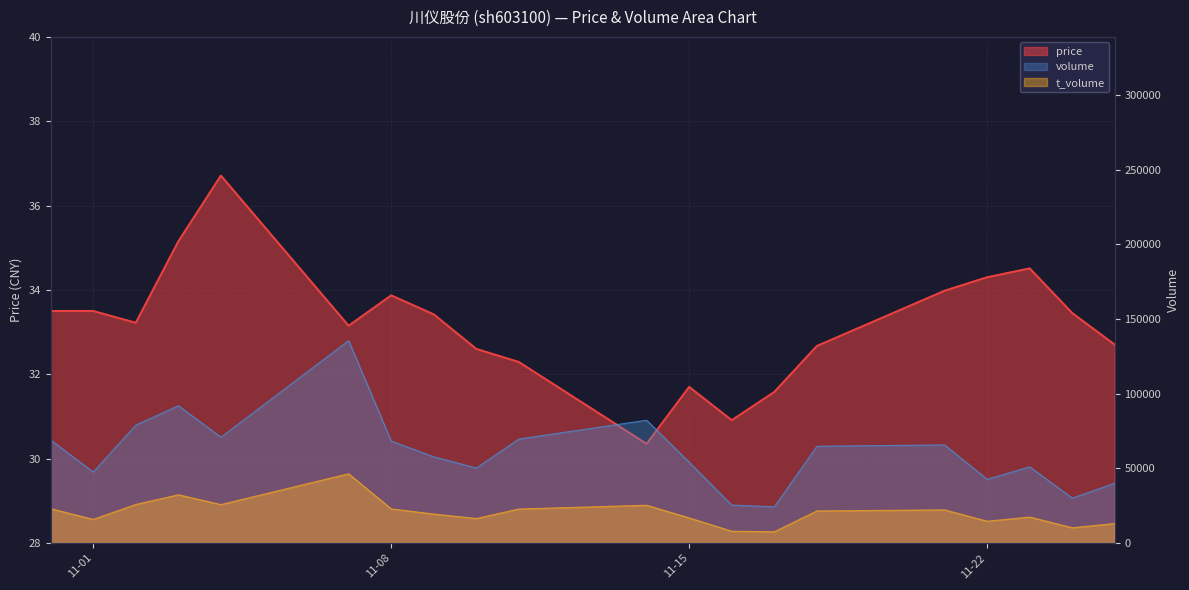

How many interior local valleys does the volume series have?

6